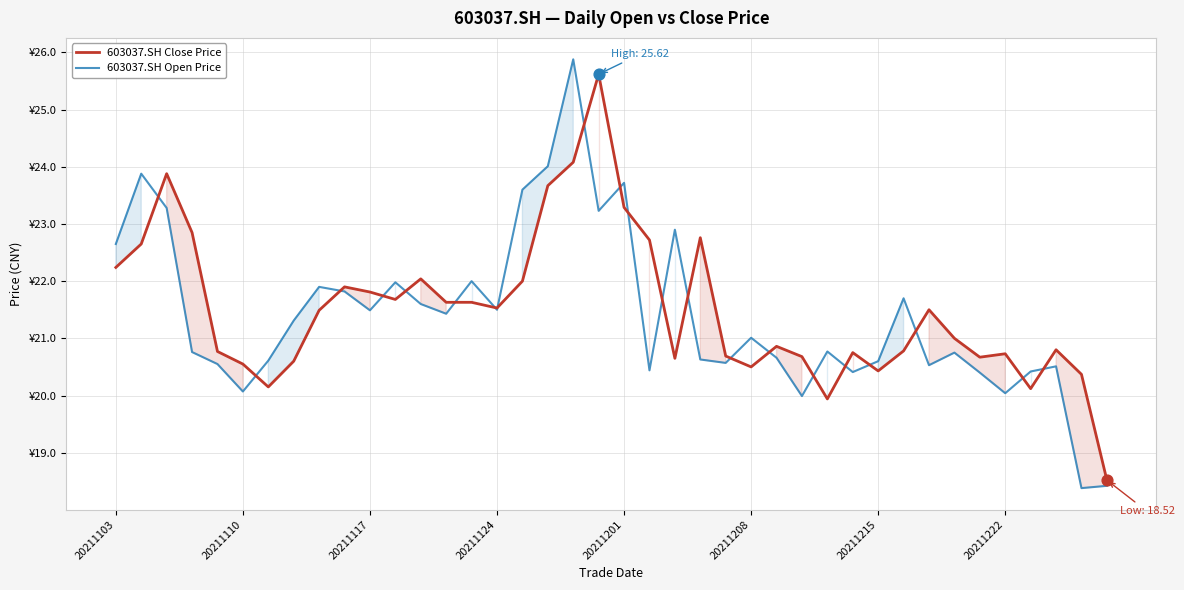

Which series has the largest Y range (max minus min)?

603037.SH Open Price